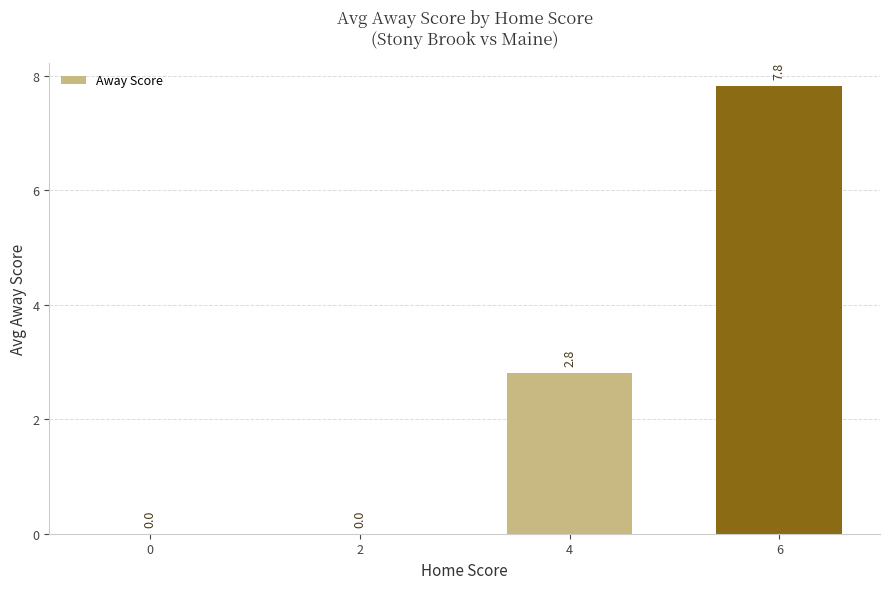

Read the value at 6.

7.8